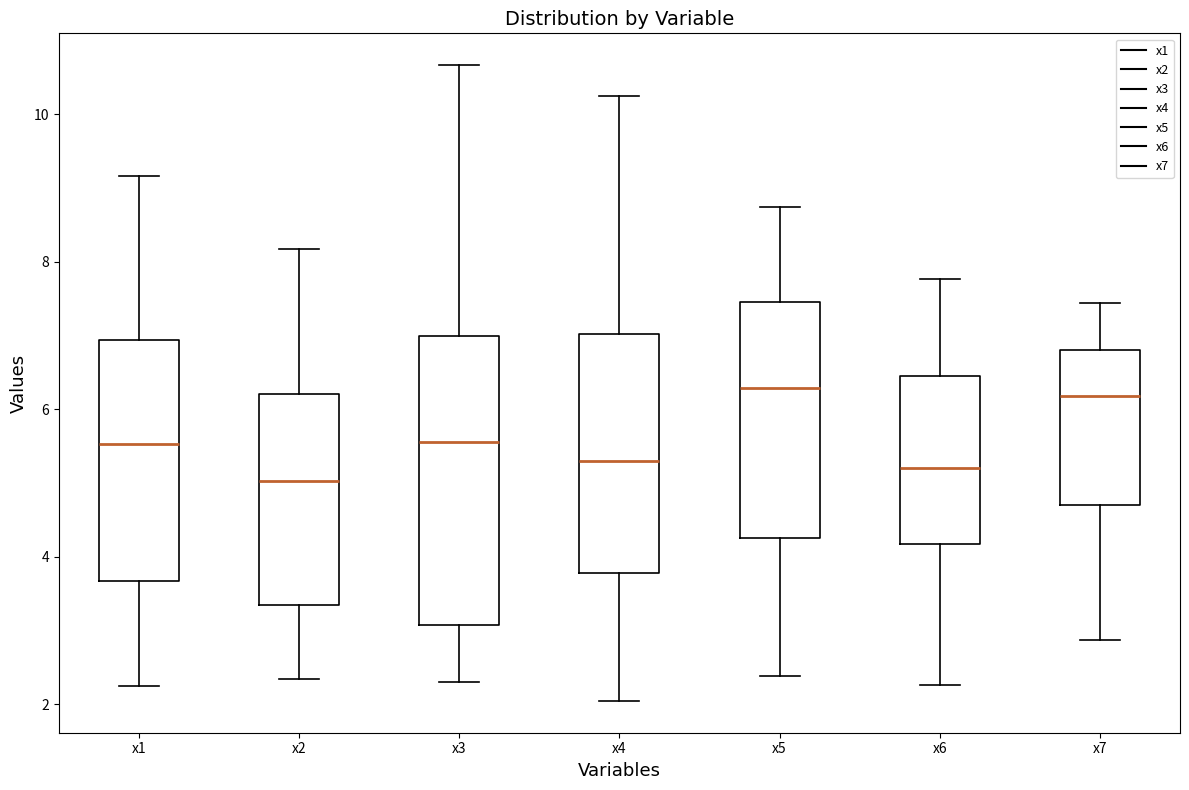

Reading left to right, transcribe this box plot: for each box, give where its median line is, the range the box spans, and where its two whiskers end, as read against the y-axis. The values are not printed on the chart, so give them approximately, as read against the axis.

x1: median 5.6, box 3.6 to 7.0, whiskers 2.2 to 9.2
x2: median 5.0, box 3.4 to 6.2, whiskers 2.4 to 8.2
x3: median 5.6, box 3.0 to 7.0, whiskers 2.2 to 10.6
x4: median 5.2, box 3.8 to 7.0, whiskers 2.0 to 10.2
x5: median 6.2, box 4.2 to 7.4, whiskers 2.4 to 8.8
x6: median 5.2, box 4.2 to 6.4, whiskers 2.2 to 7.8
x7: median 6.2, box 4.8 to 6.8, whiskers 2.8 to 7.4